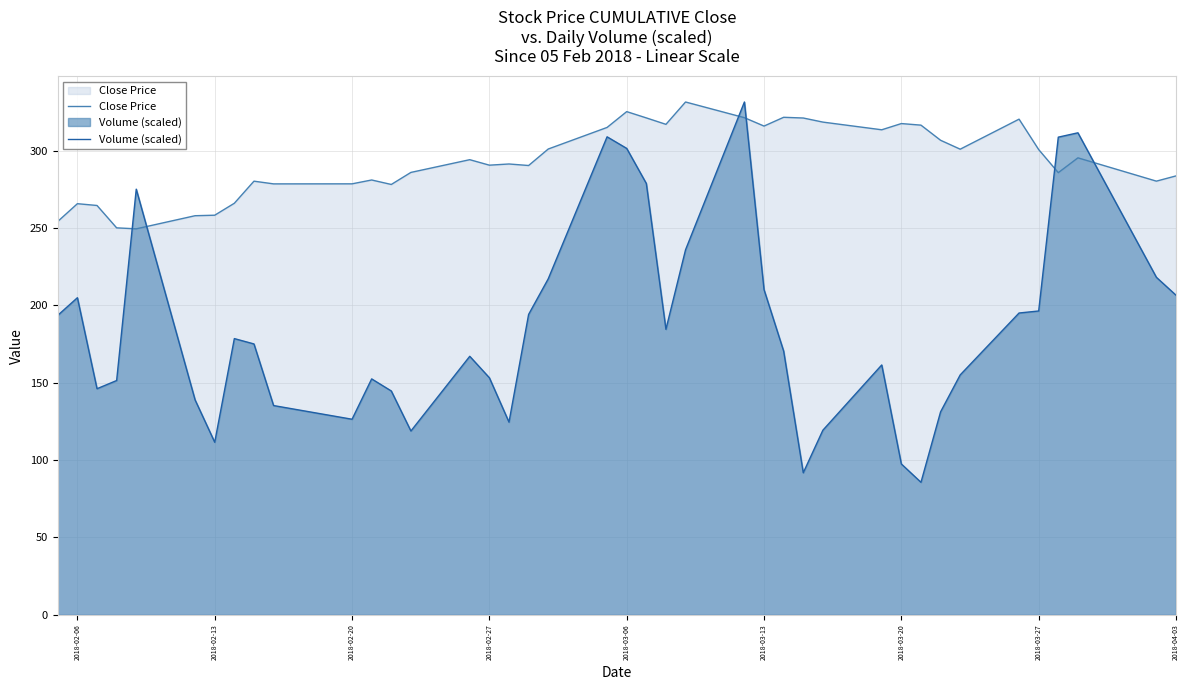

What is the smallest value displayed?

85.7